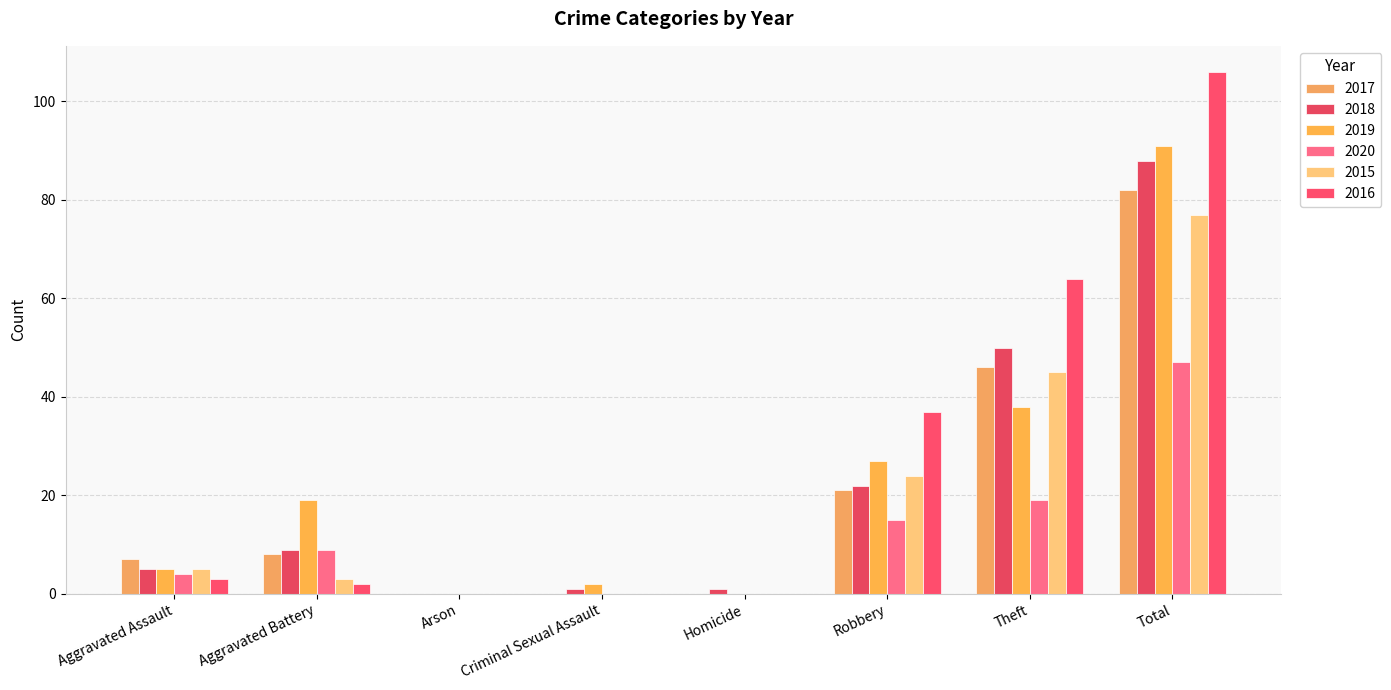

Are the bars grouped side by side (vs. stacked)?

Yes